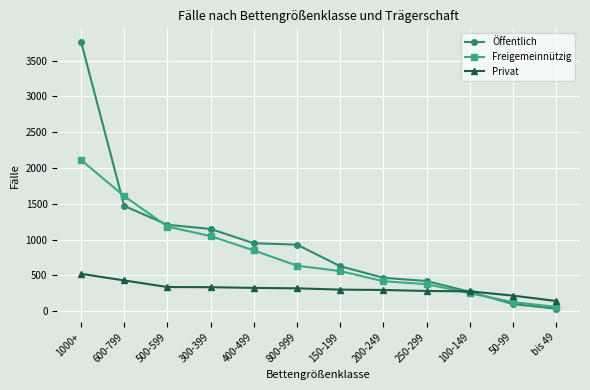

Is it true that Öffentlich equals 1206 at 500-599?

True